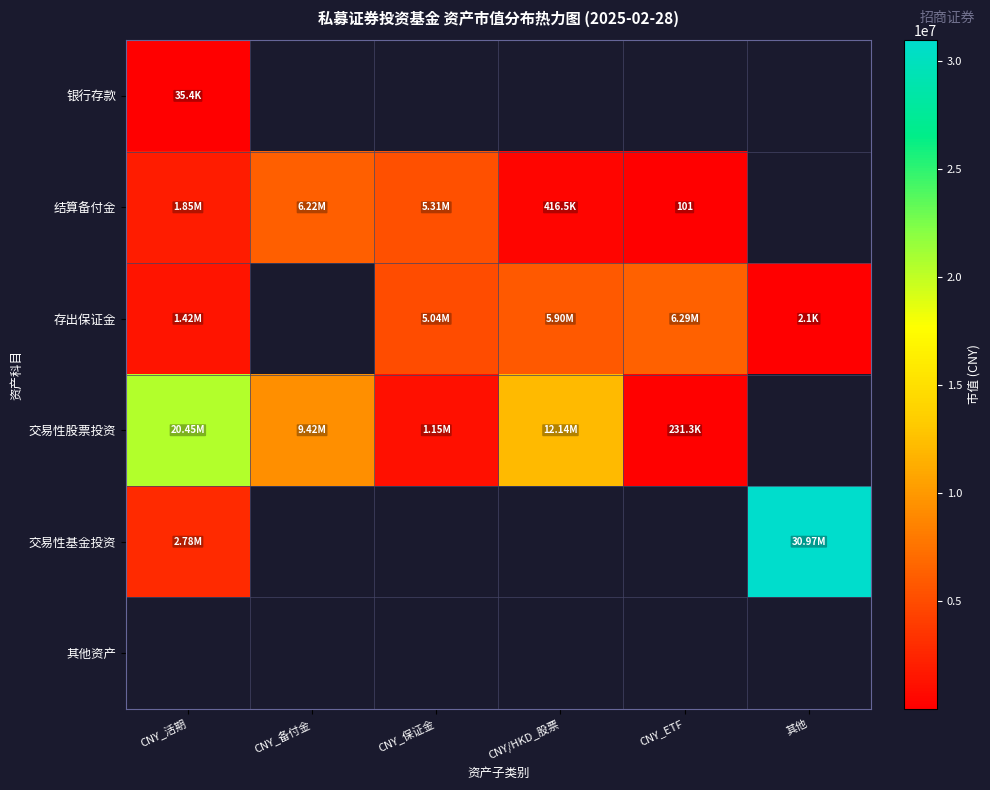

How many data points does each series have?

6